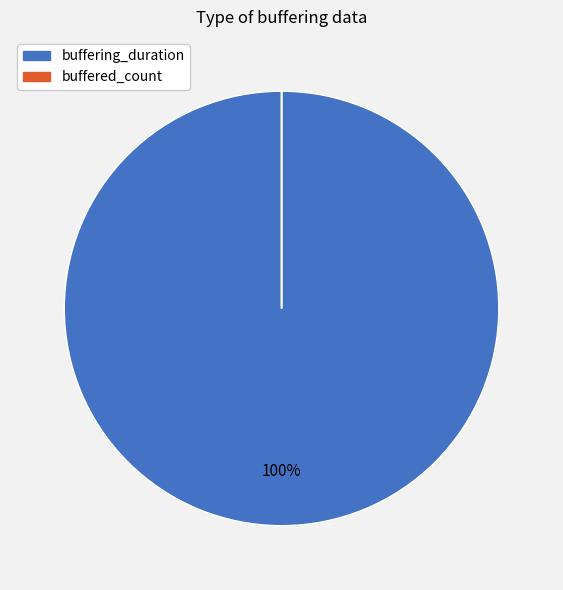

Is it true that buffering_duration is 100% of the pie?

True